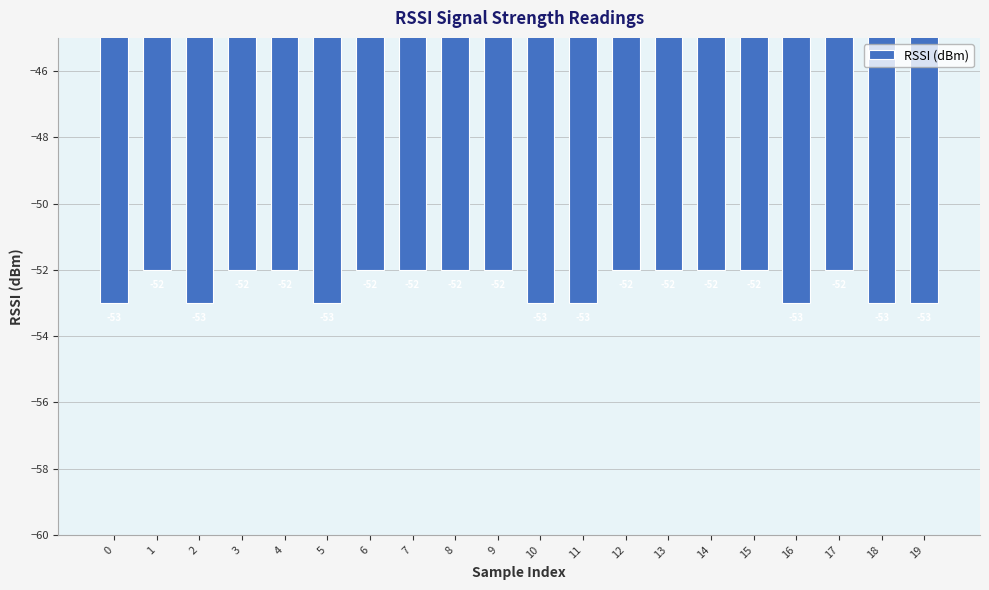

Count the values in the range -53 to -52.

20